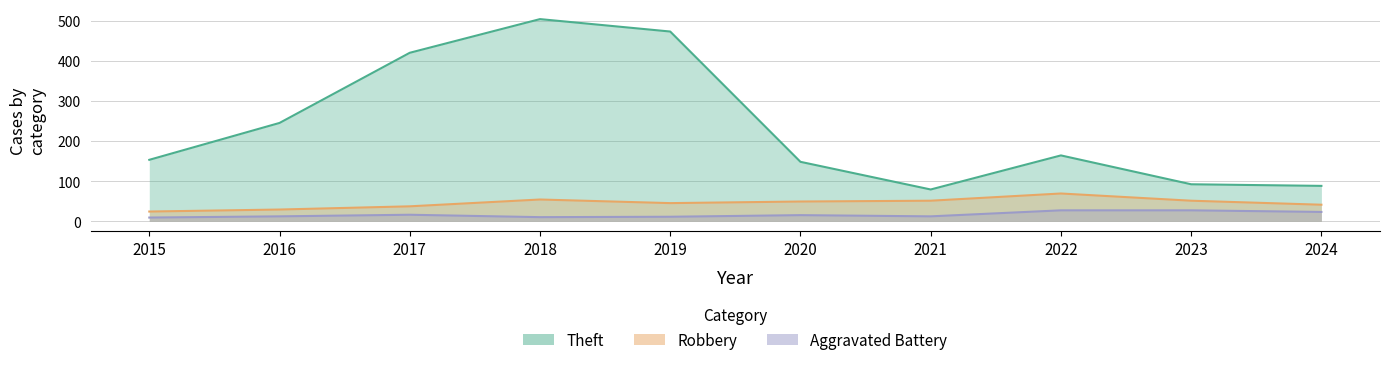

Reading left to right, list all the values displayed in this chart.

Theft: 153	245	420	504	473	148	79	164	92	88
Robbery: 24	29	37	54	45	49	51	69	51	41
Aggravated Battery: 9	12	16	10	11	15	12	27	27	23